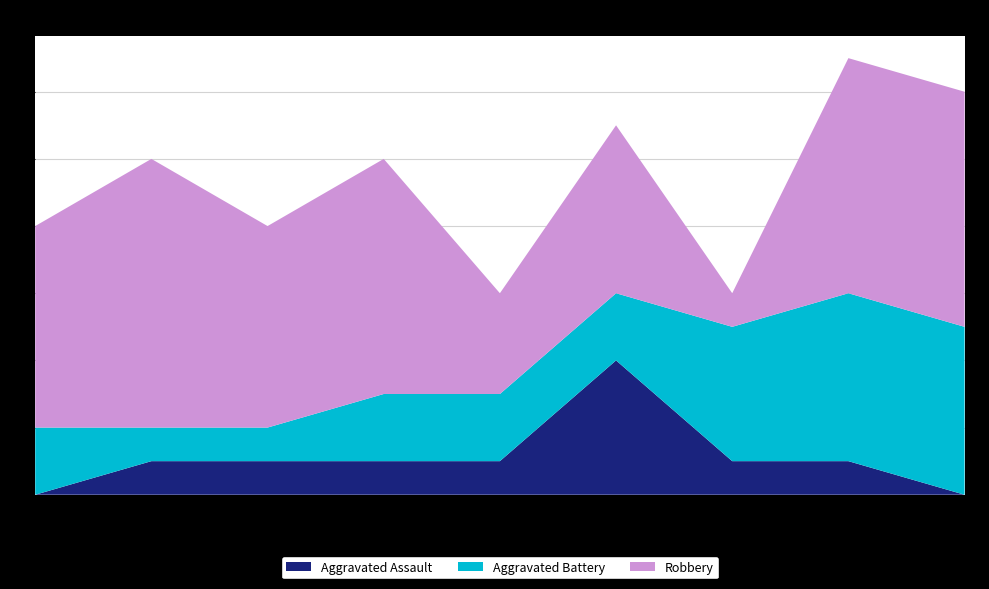

Reading left to right, list all the values displayed in this chart.

Aggravated Assault: 0	1	1	1	1	4	1	1	0
Aggravated Battery: 2	1	1	2	2	2	4	5	5
Robbery: 6	8	6	7	3	5	1	7	7